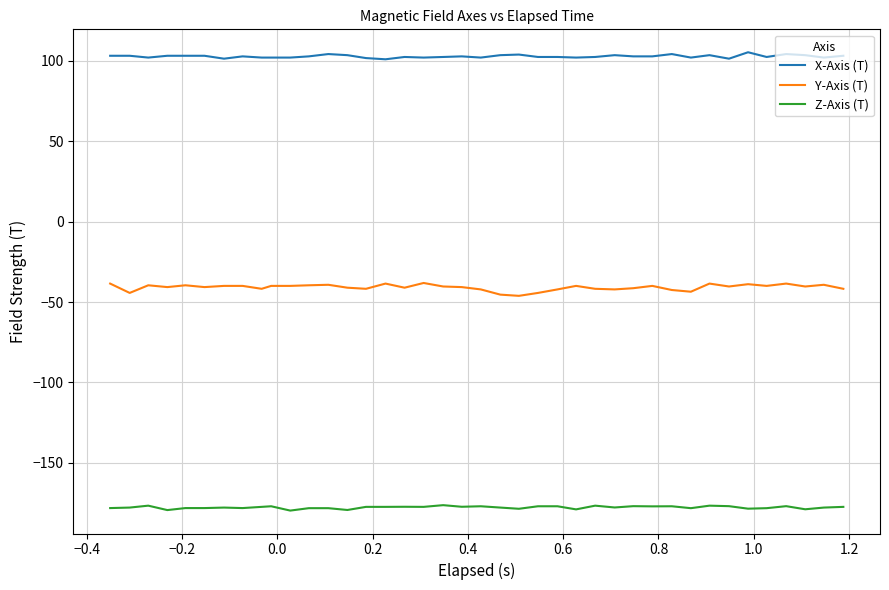

True or false: Z-Axis (T) and Y-Axis (T) cross at least once.

False